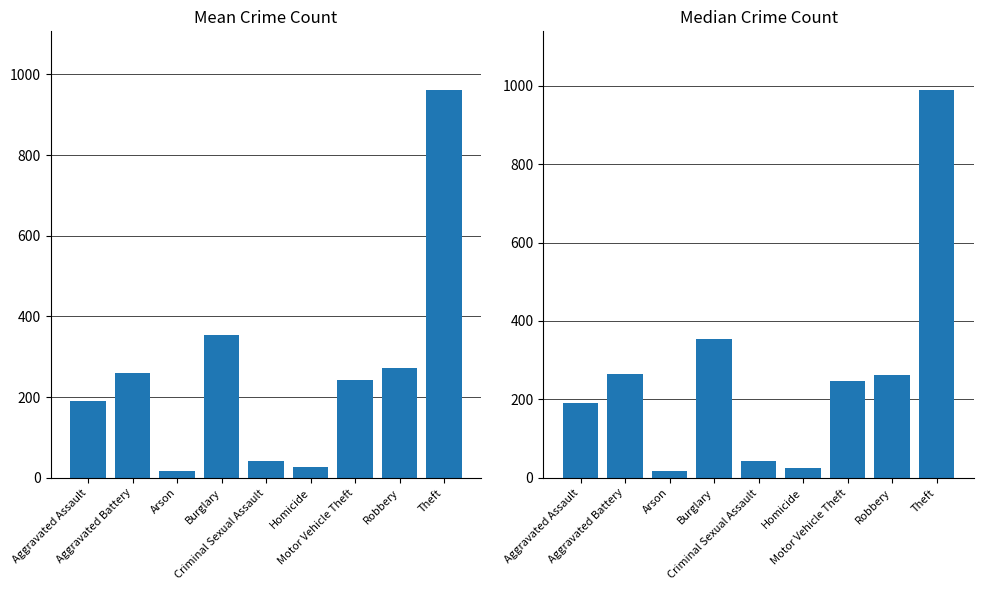

What is the label of the 3rd bar from the left?

Arson